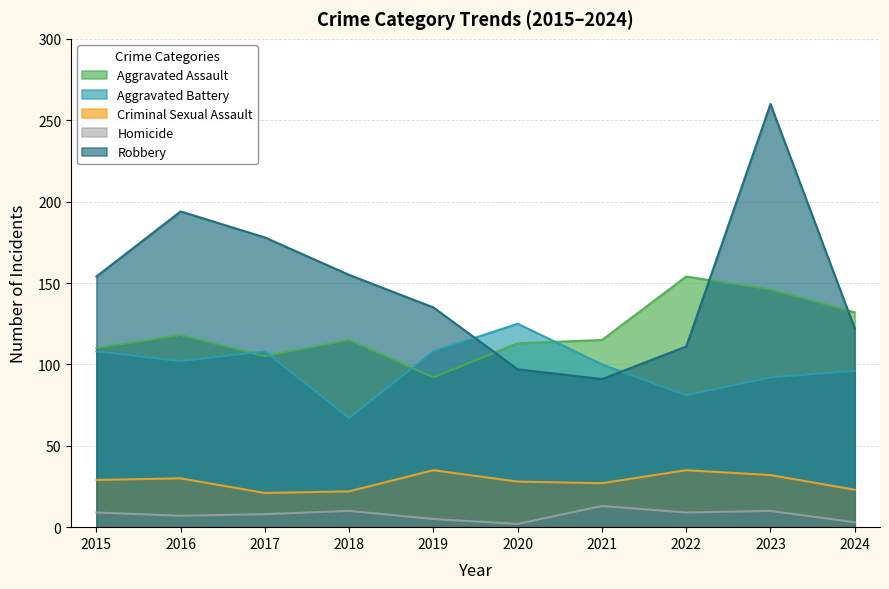

The value of Homicide at 2015 is 9. True or false?

True